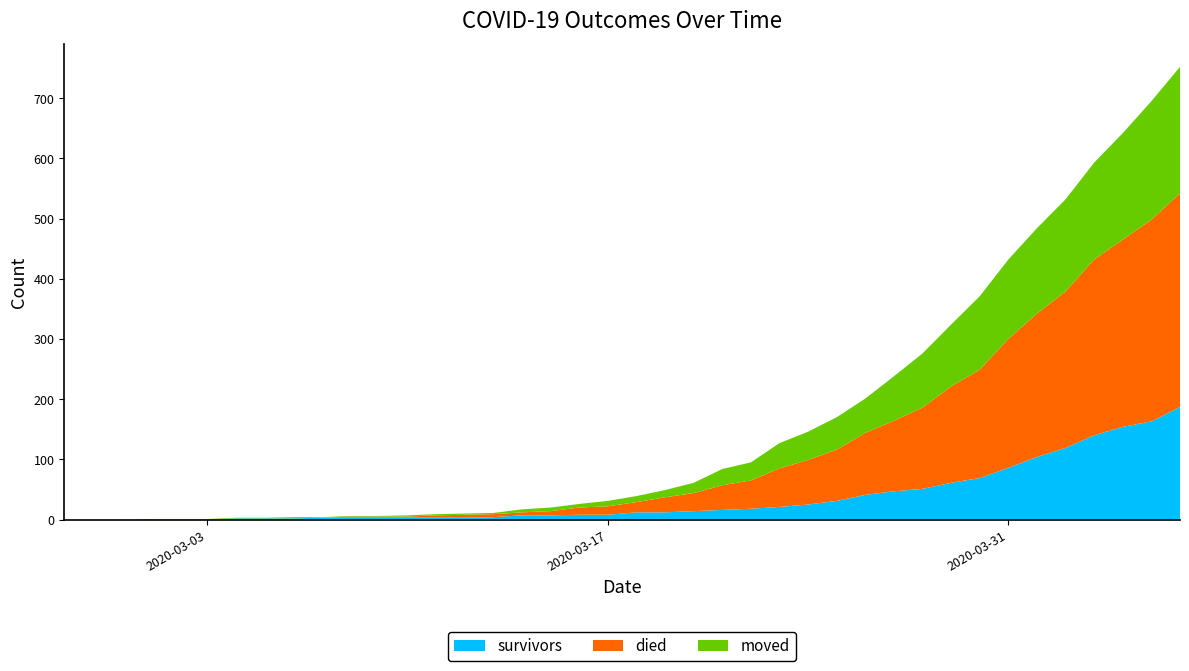

Reading left to right, extract all data points from this chart.

survivors: 2020-02-27=0	2020-02-28=0	2020-02-29=0	2020-03-01=0	2020-03-02=0	2020-03-03=0	2020-03-04=2	2020-03-05=2	2020-03-06=2	2020-03-07=3	2020-03-08=3	2020-03-09=3	2020-03-10=3	2020-03-11=3	2020-03-12=3	2020-03-13=4	2020-03-14=7	2020-03-15=7	2020-03-16=8	2020-03-17=8	2020-03-18=12	2020-03-19=12	2020-03-20=14	2020-03-21=16	2020-03-22=18	2020-03-23=21	2020-03-24=25	2020-03-25=31	2020-03-26=41	2020-03-27=47	2020-03-28=51	2020-03-29=61	2020-03-30=69	2020-03-31=86	2020-04-01=104	2020-04-02=119	2020-04-03=140	2020-04-04=154	2020-04-05=163	2020-04-06=187
died: 2020-02-27=0	2020-02-28=0	2020-02-29=0	2020-03-01=0	2020-03-02=0	2020-03-03=0	2020-03-04=0	2020-03-05=0	2020-03-06=0	2020-03-07=0	2020-03-08=2	2020-03-09=2	2020-03-10=2	2020-03-11=4	2020-03-12=5	2020-03-13=5	2020-03-14=5	2020-03-15=7	2020-03-16=12	2020-03-17=14	2020-03-18=17	2020-03-19=25	2020-03-20=30	2020-03-21=41	2020-03-22=47	2020-03-23=64	2020-03-24=74	2020-03-25=85	2020-03-26=103	2020-03-27=117	2020-03-28=135	2020-03-29=160	2020-03-30=180	2020-03-31=214	2020-04-01=238	2020-04-02=260	2020-04-03=292	2020-04-04=311	2020-04-05=335	2020-04-06=355
moved: 2020-02-27=0	2020-02-28=0	2020-02-29=0	2020-03-01=1	2020-03-02=1	2020-03-03=1	2020-03-04=1	2020-03-05=1	2020-03-06=2	2020-03-07=1	2020-03-08=1	2020-03-09=1	2020-03-10=2	2020-03-11=2	2020-03-12=2	2020-03-13=2	2020-03-14=5	2020-03-15=6	2020-03-16=6	2020-03-17=9	2020-03-18=10	2020-03-19=12	2020-03-20=17	2020-03-21=27	2020-03-22=30	2020-03-23=42	2020-03-24=47	2020-03-25=54	2020-03-26=57	2020-03-27=74	2020-03-28=90	2020-03-29=103	2020-03-30=122	2020-03-31=132	2020-04-01=142	2020-04-02=153	2020-04-03=161	2020-04-04=177	2020-04-05=197	2020-04-06=210